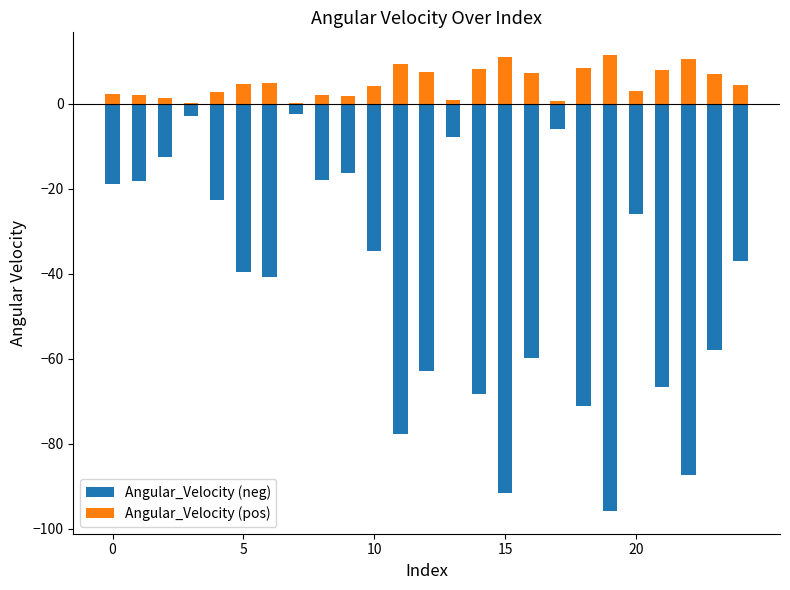

Reading left to right, list all the values displayed in this chart.

Angular_Velocity (neg): -18.8	-18.1	-12.4	-2.8	-22.6	-39.5	-40.7	-2.3	-17.9	-16.2	-34.6	-77.6	-62.8	-7.8	-68.3	-91.5	-59.8	-5.9	-71.0	-95.8	-25.9	-66.6	-87.3	-57.9	-37.0
Angular_Velocity (pos): 2.3	2.2	1.5	0.3	2.7	4.7	4.9	0.3	2.1	1.9	4.2	9.3	7.5	0.9	8.2	11.0	7.2	0.7	8.5	11.5	3.1	8.0	10.5	6.9	4.4